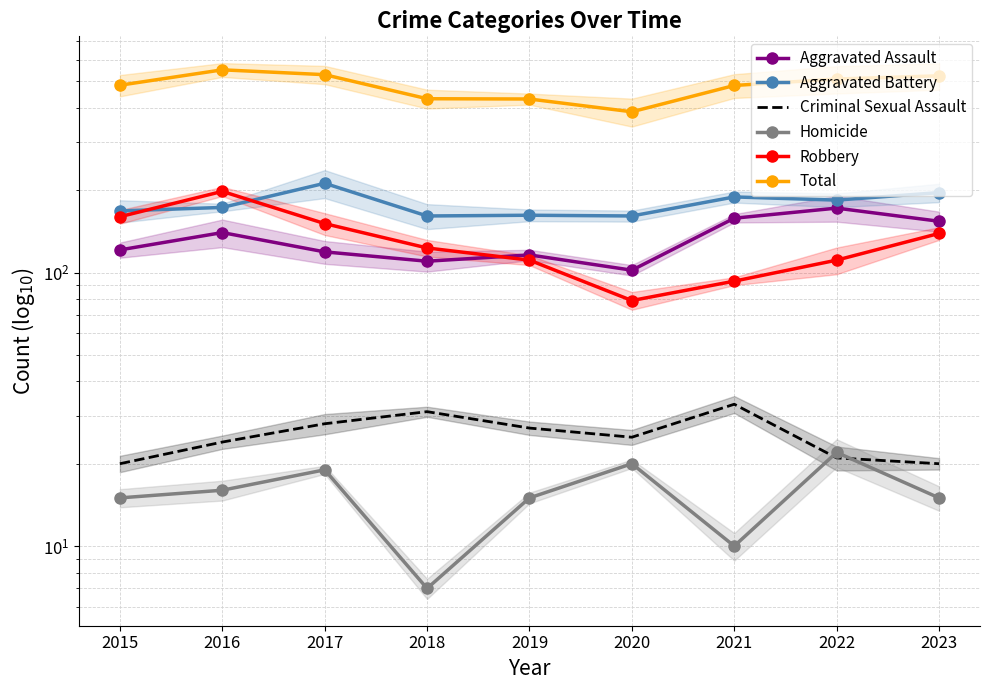

List the series in order of their peak value, lowest first.

Homicide, Criminal Sexual Assault, Aggravated Assault, Robbery, Aggravated Battery, Total